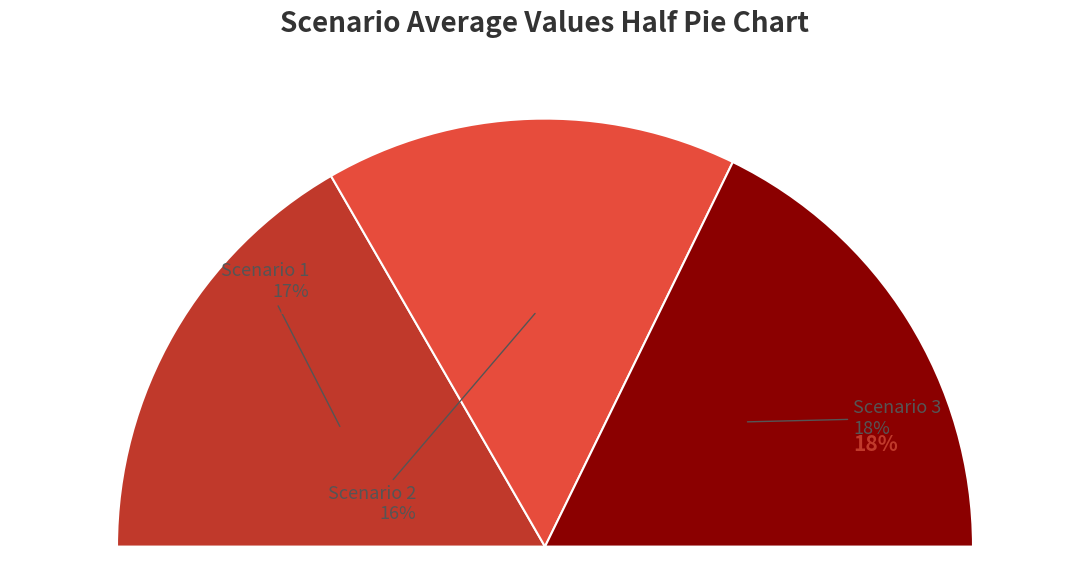

What percentage is the Scenario 1 slice, to the nearest percent?

33%